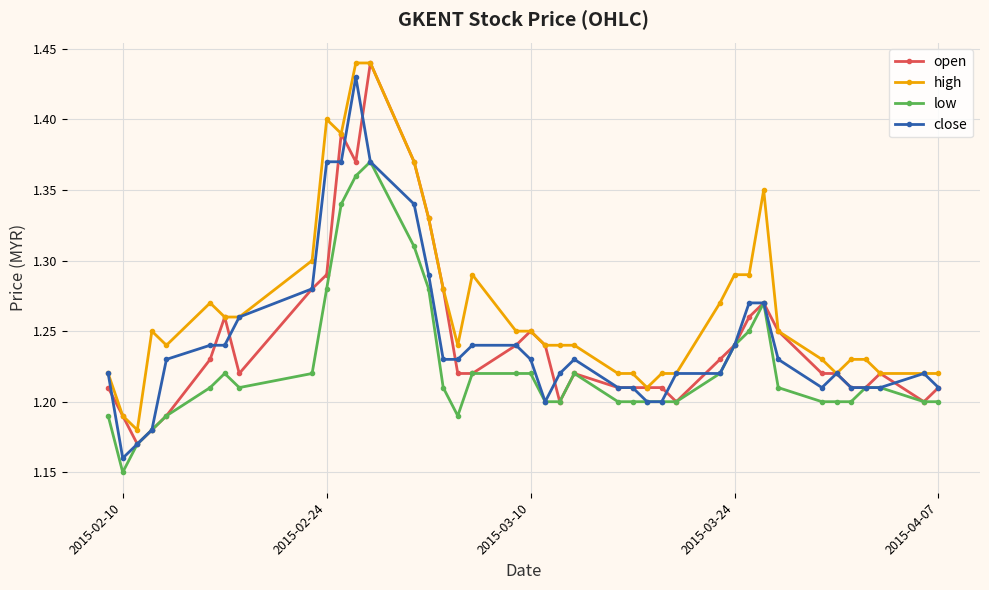

How many low values are between 1 and 2?

40